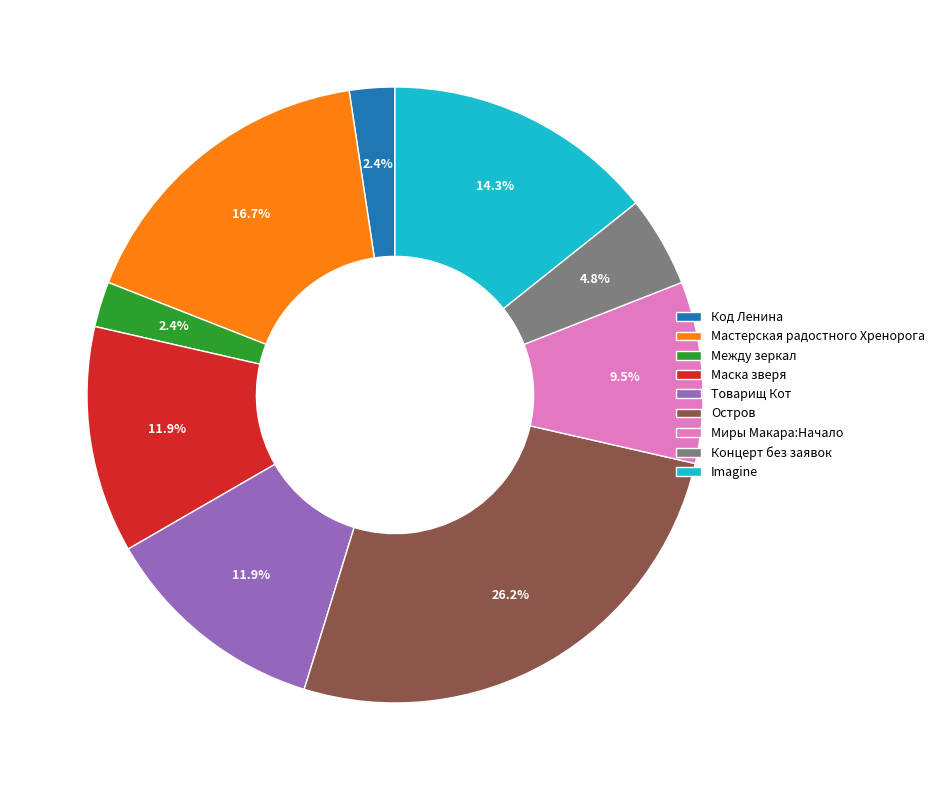

To the nearest percent, what is the average slice percentage?

11%